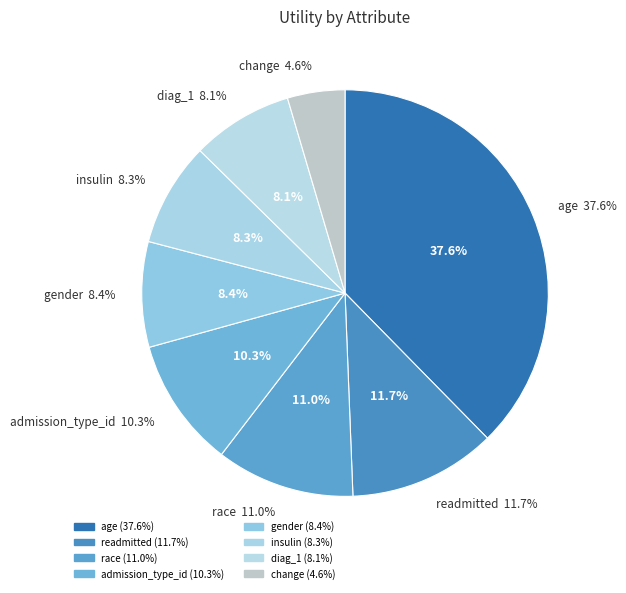

Is race the majority of the pie?

No